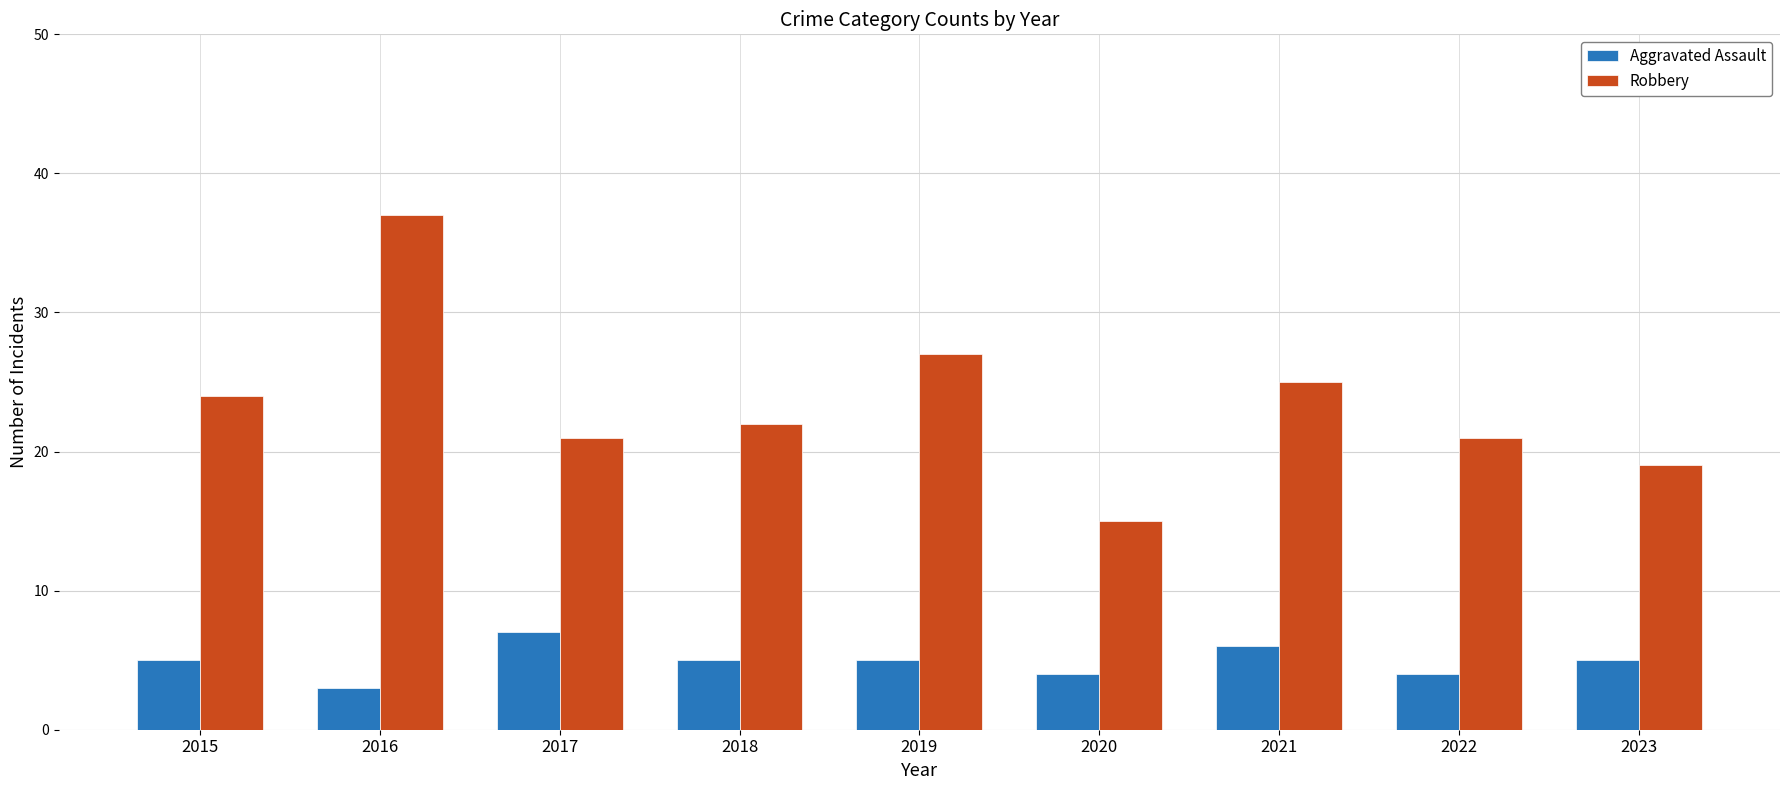

How many distinct data groups are displayed?

2